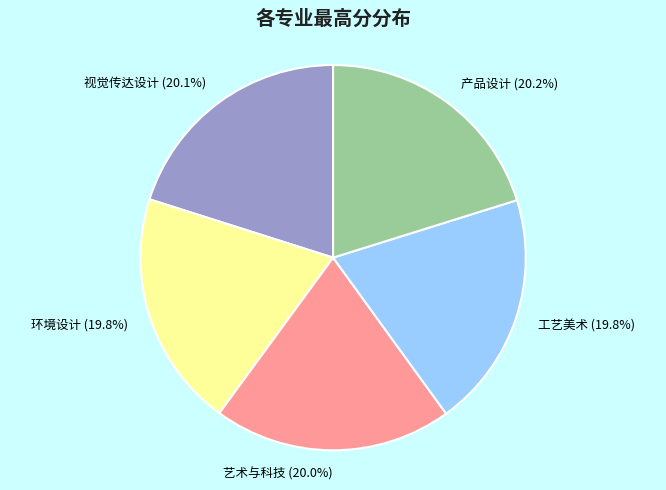

Does any single category account for the majority?

No